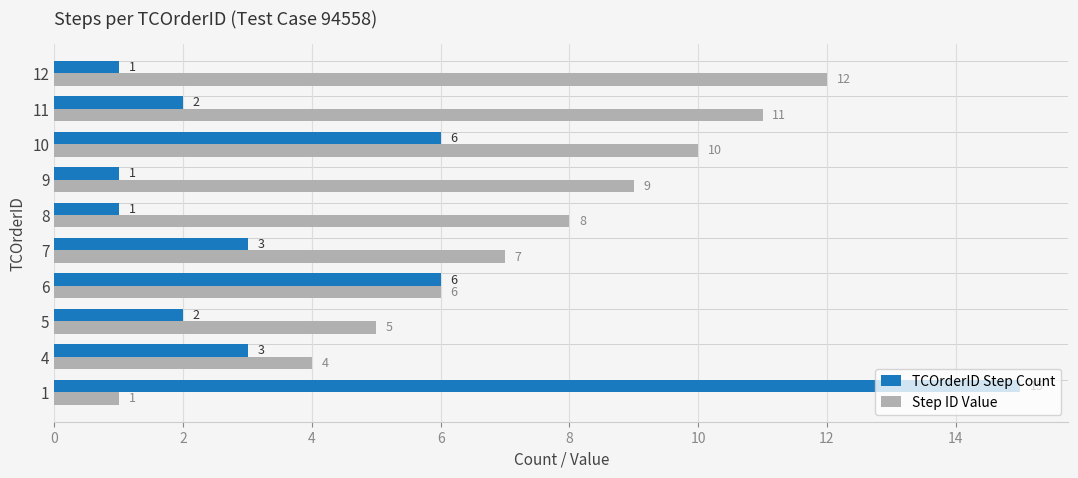

The Step ID Value series shows 4 at 12. True or false?

False